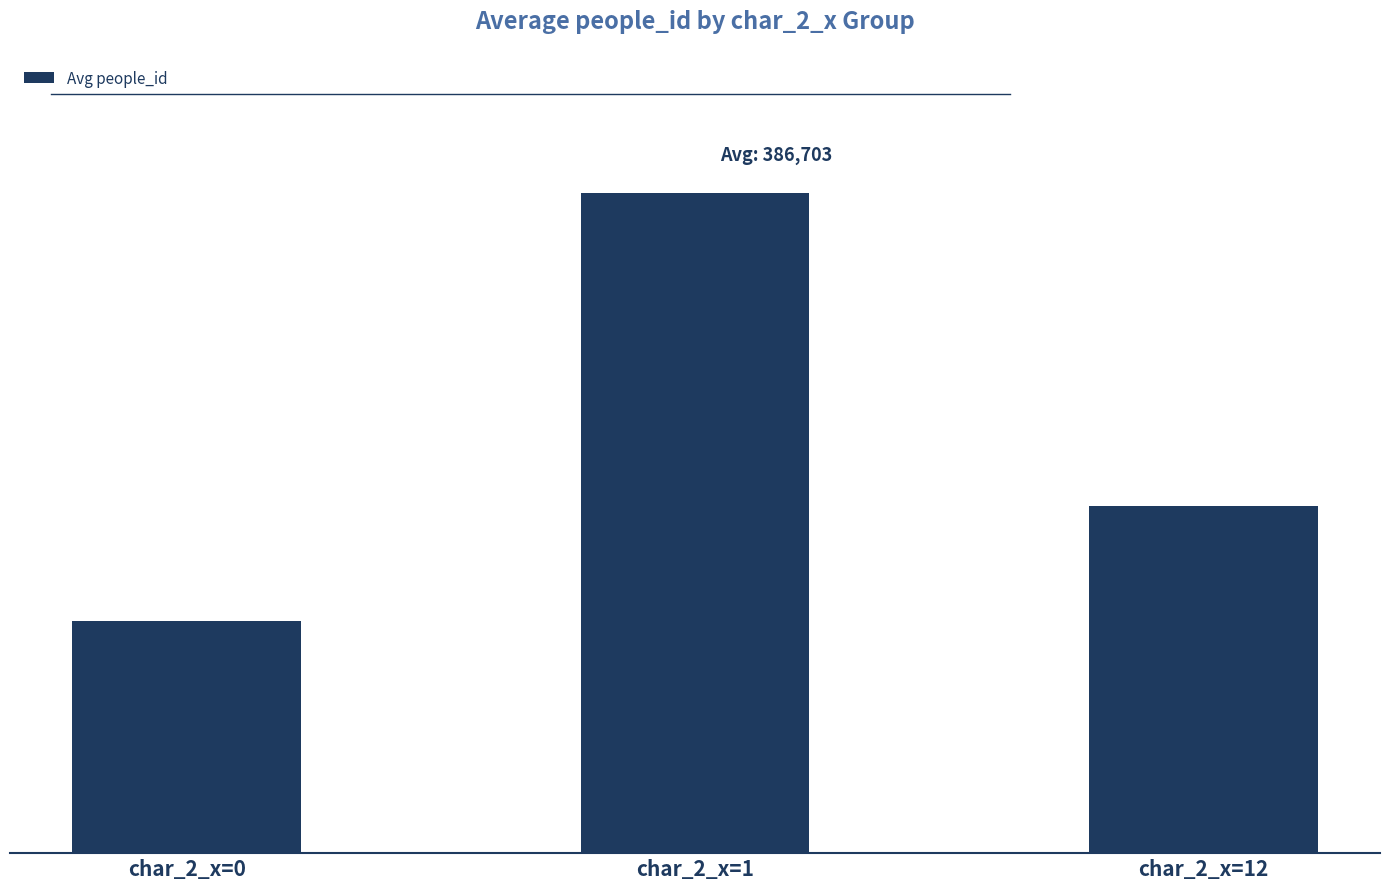

True or false: the data shows 509433.1 at char_2_x=1.

False